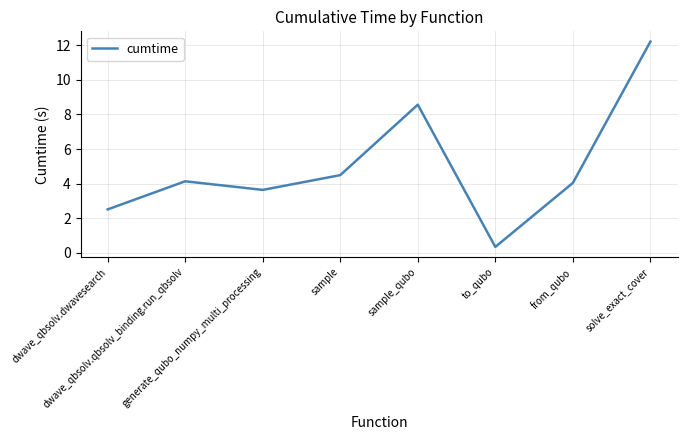

Which has a higher value, solve_exact_cover or from_qubo?

solve_exact_cover